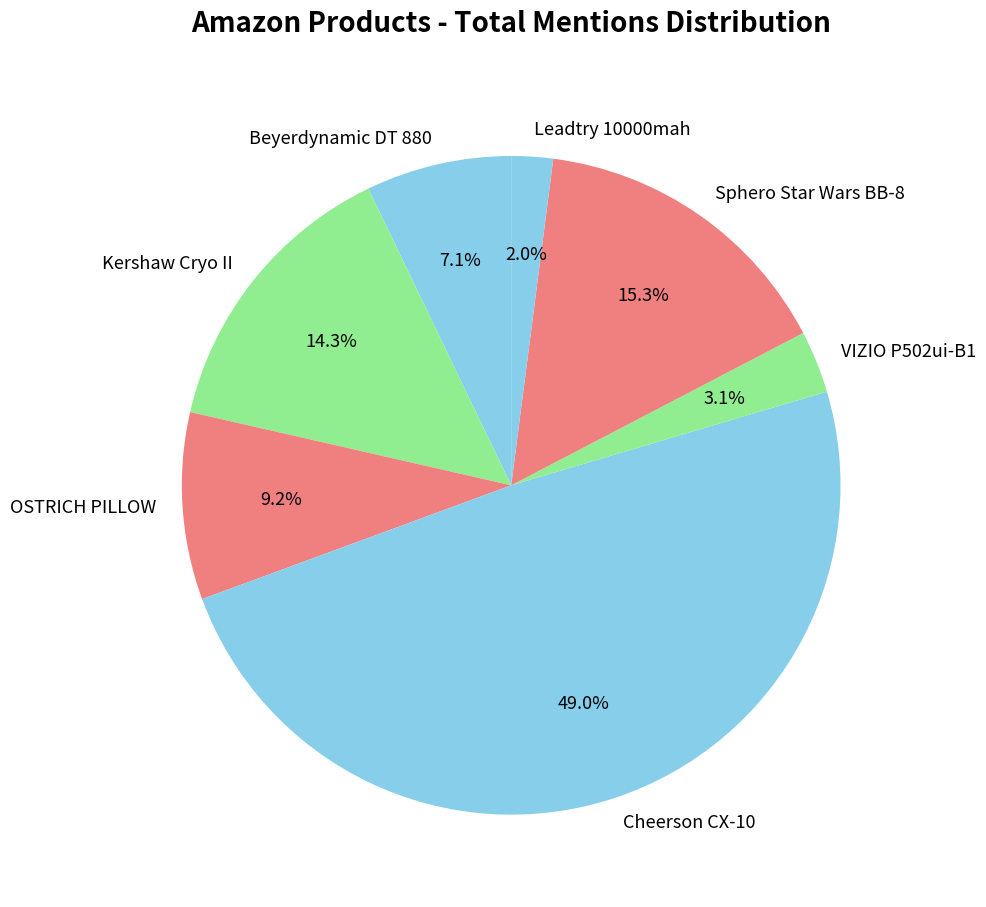

To the nearest percent, what portion does Sphero Star Wars BB-8 represent?

15%